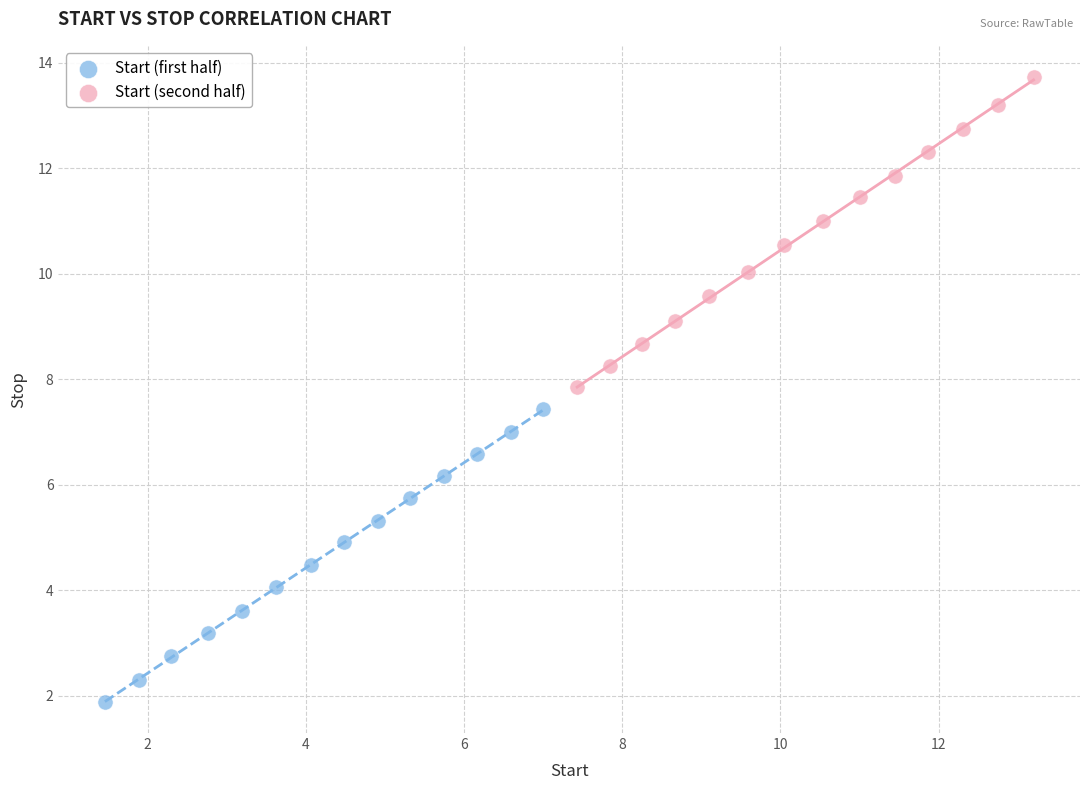

Which series has the widest spread of Y values?

Start (second half)